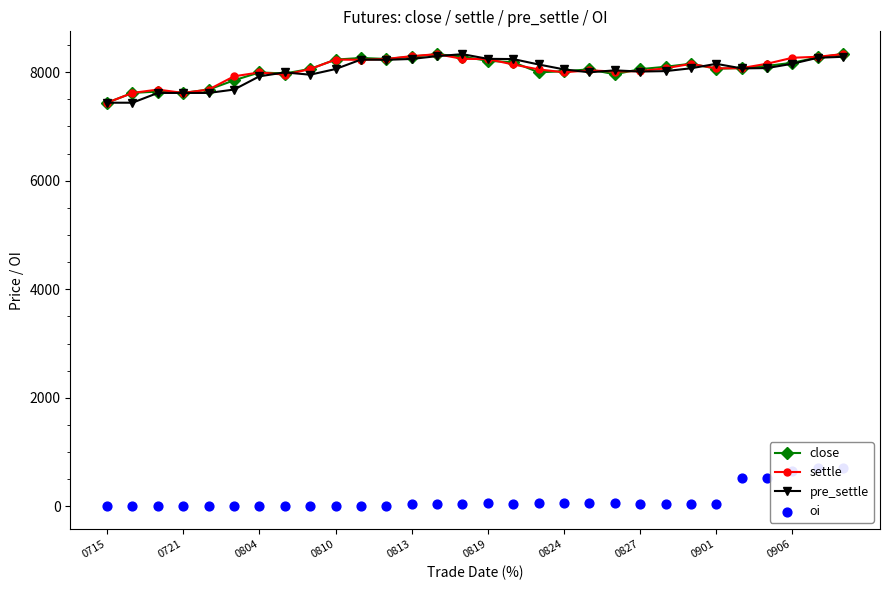

Which series reaches the maximum Y coordinate?

close